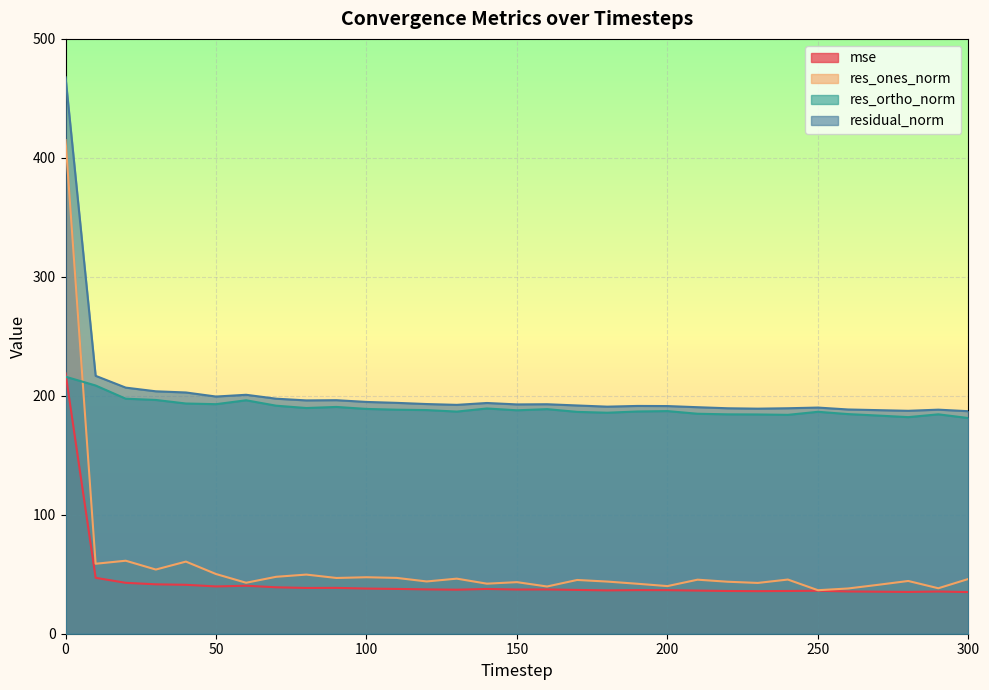

At 0, list the series in order from smallest to largest.

res_ortho_norm, mse, res_ones_norm, residual_norm